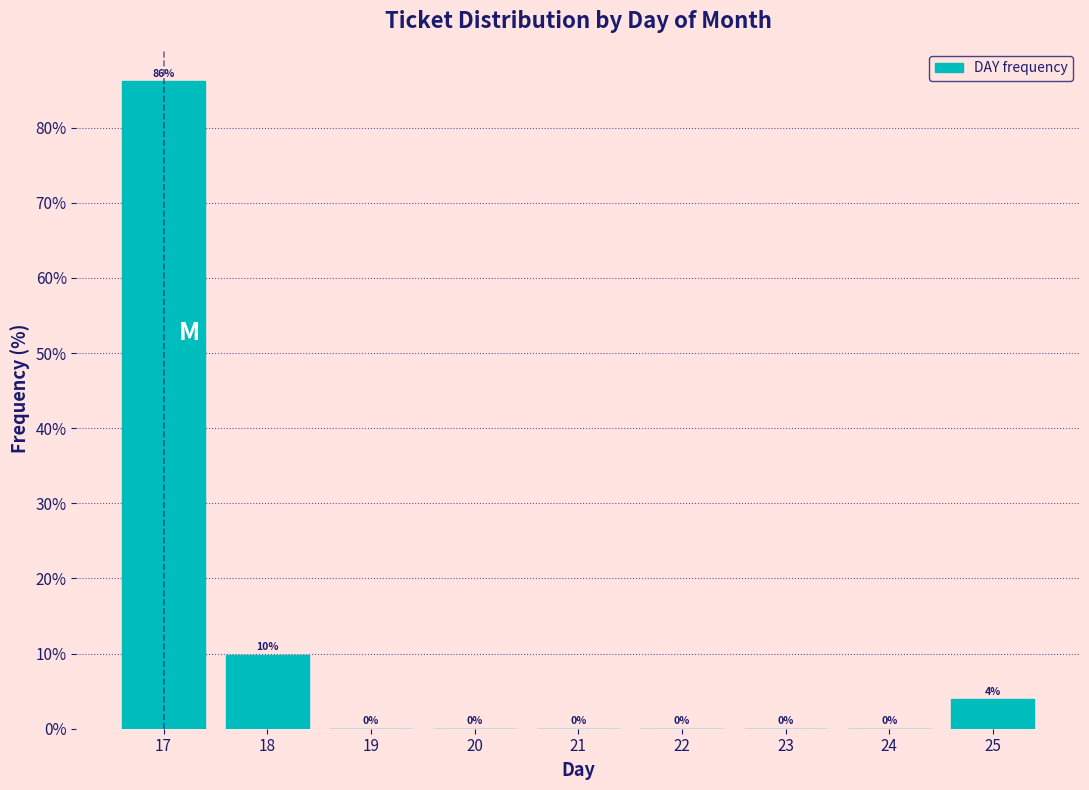

What is the maximum value shown in the chart?

86.2